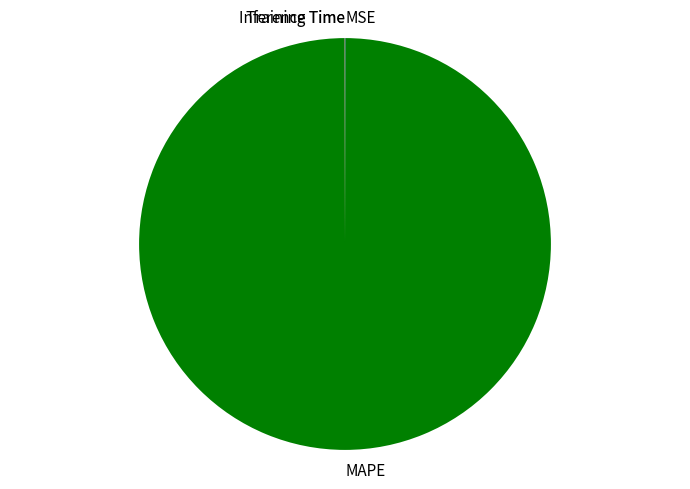

Does any single category account for the majority?

Yes